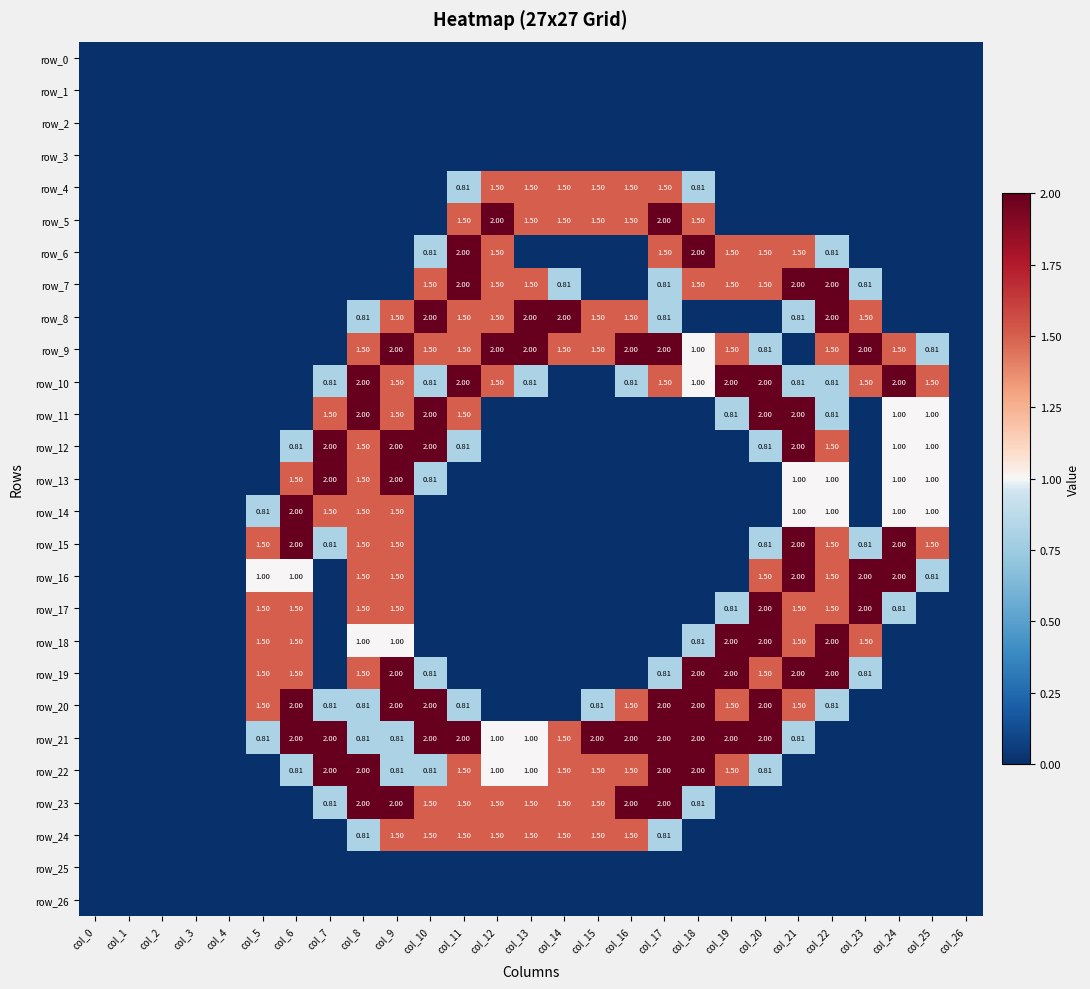

Which series changed the most between col_4 and col_25?

row_10